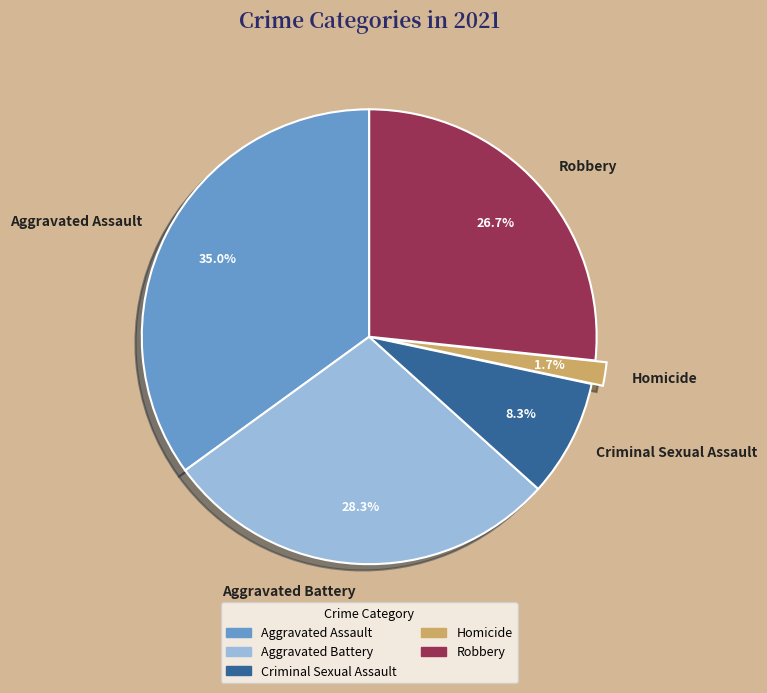

What is the ratio of the value at Aggravated Assault to the value at Aggravated Battery?

1.2